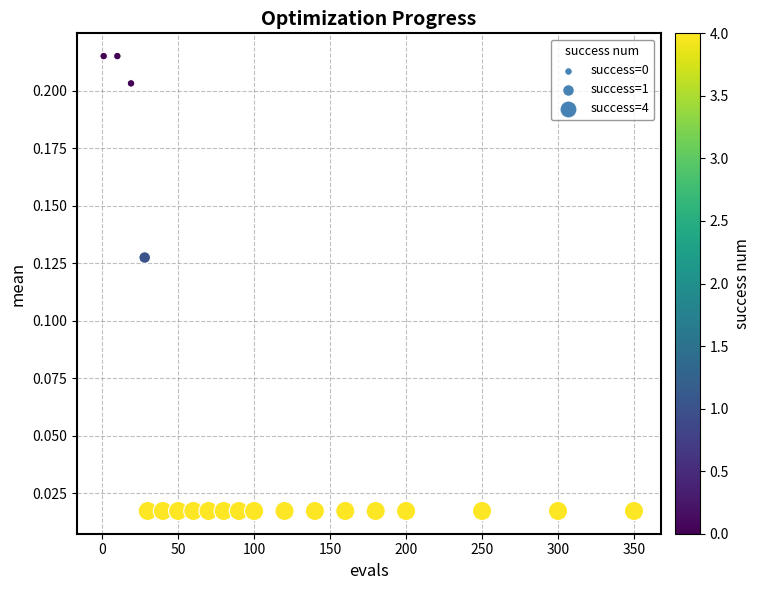

What is the range of X values (max minus min)?

349.0